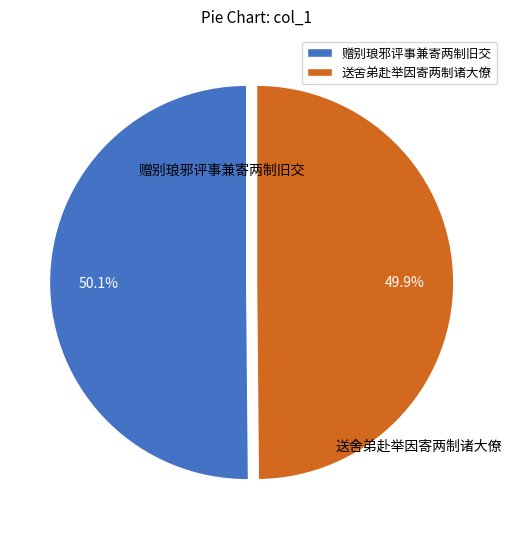

How much of the chart is everything except 送舍弟赴举因寄两制诸大僚?

50.1%